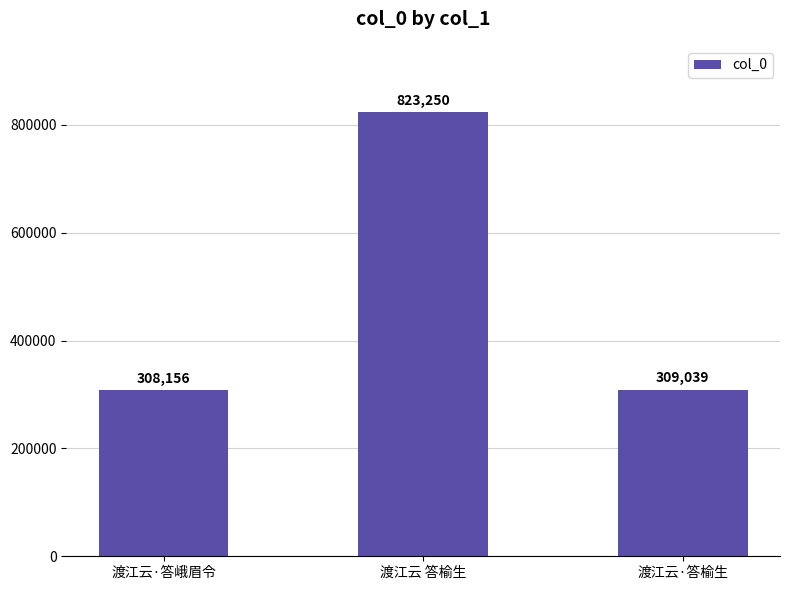

Are the bars grouped side by side (vs. stacked)?

No